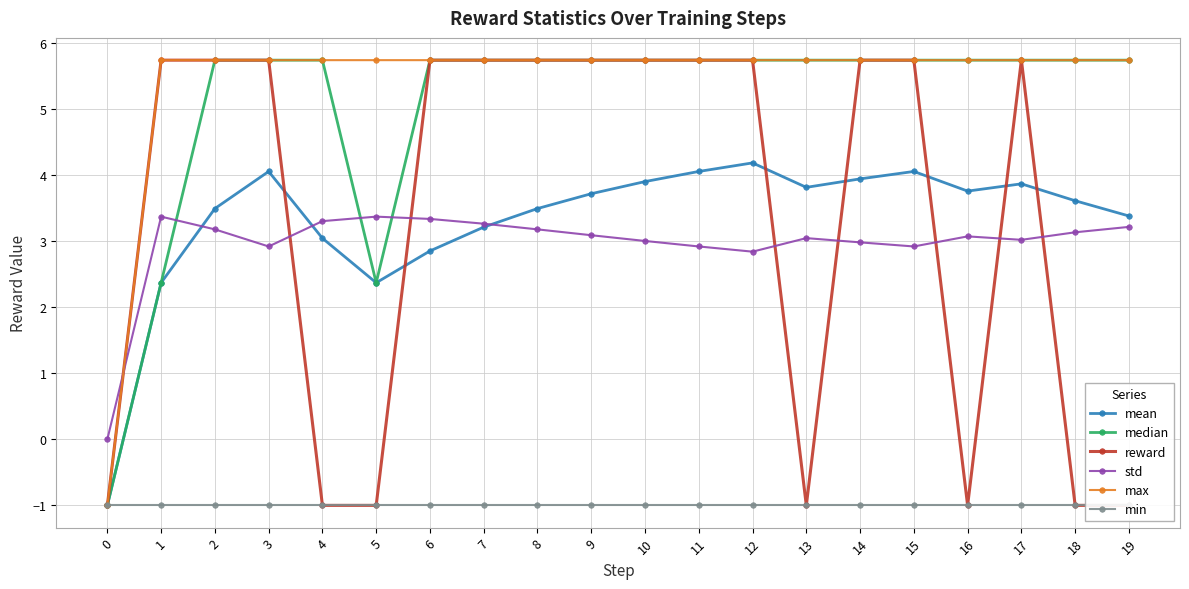

What is the difference between the maximum and minimum values in the std series?

3.4